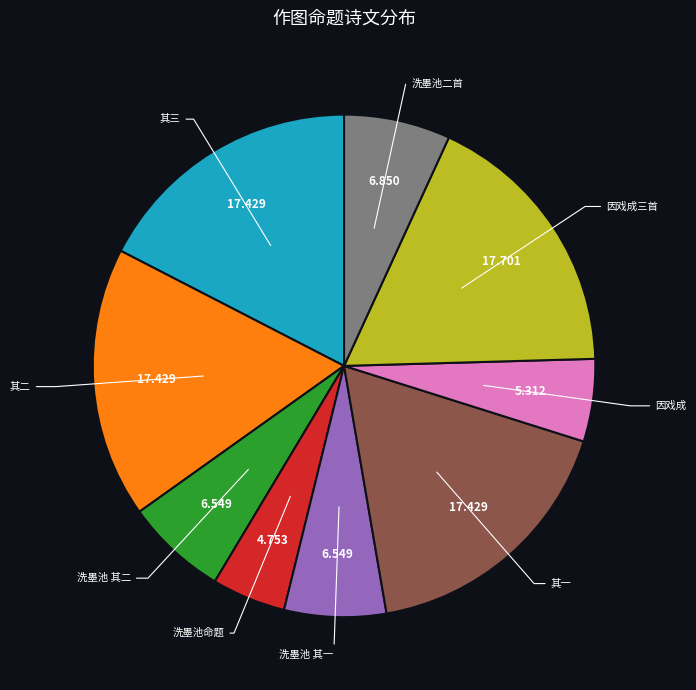

What is the smallest slice in the pie chart?

洗墨池命题